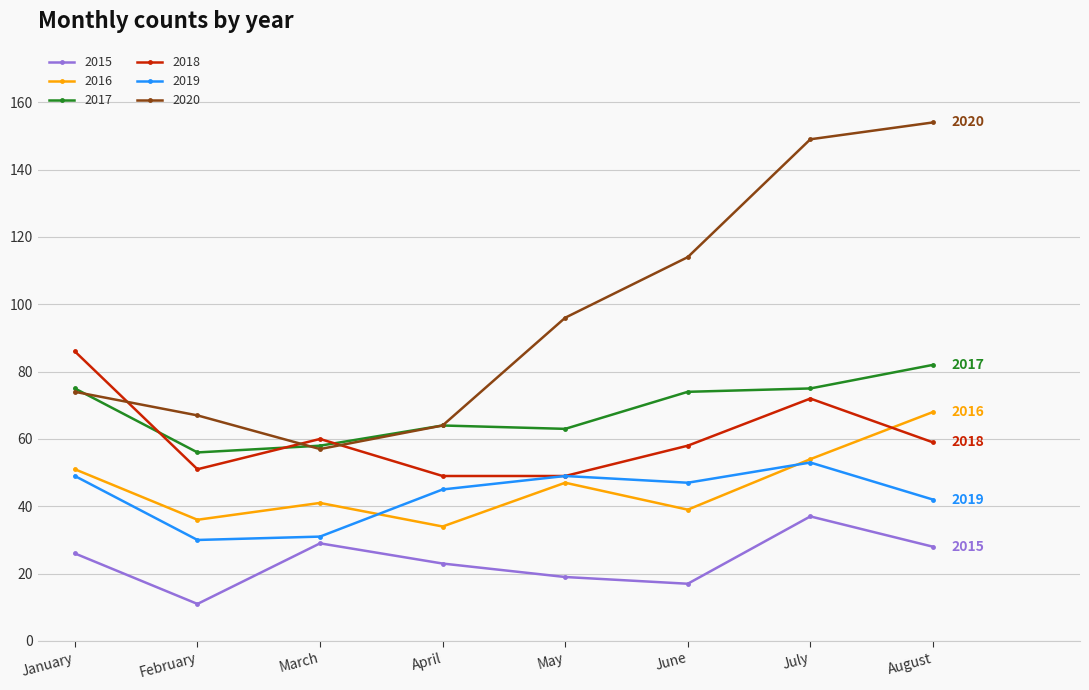

At which category does 2018 reach its first local valley?

February